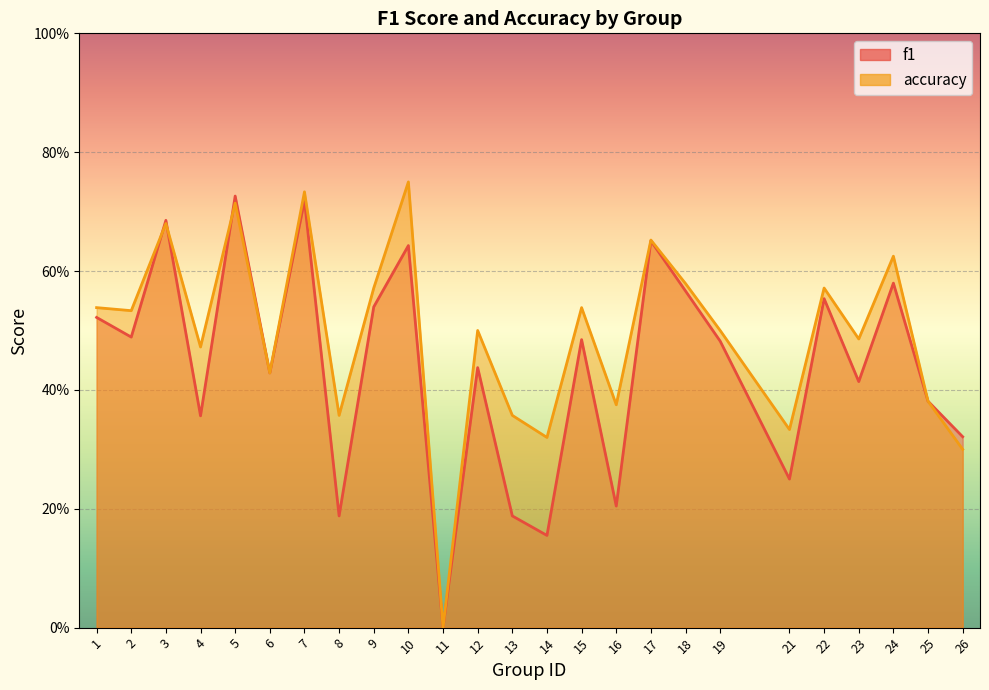

What is the total value across all series at 22?

1.1